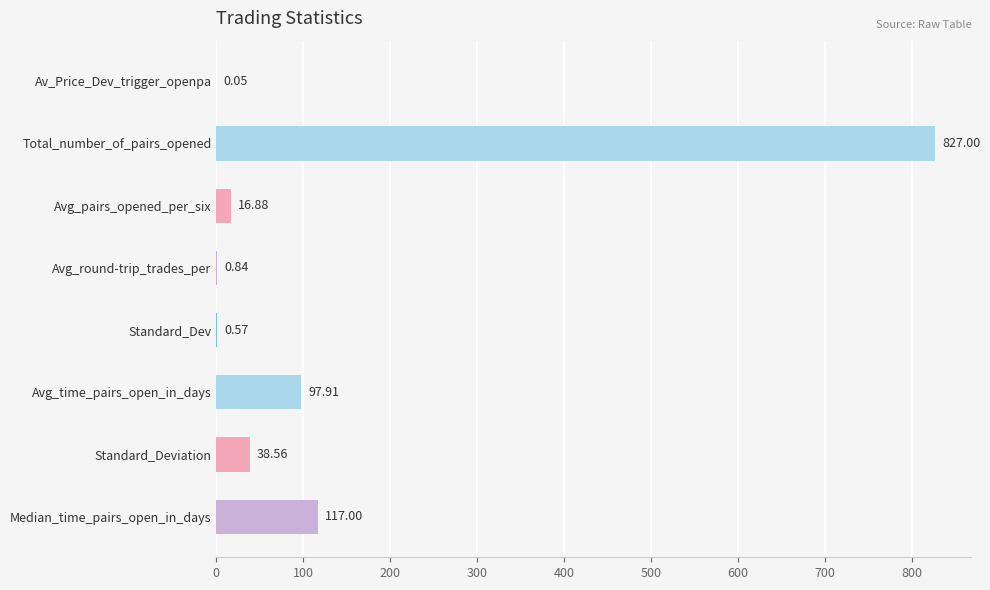

Count the number of data series in this chart.

1